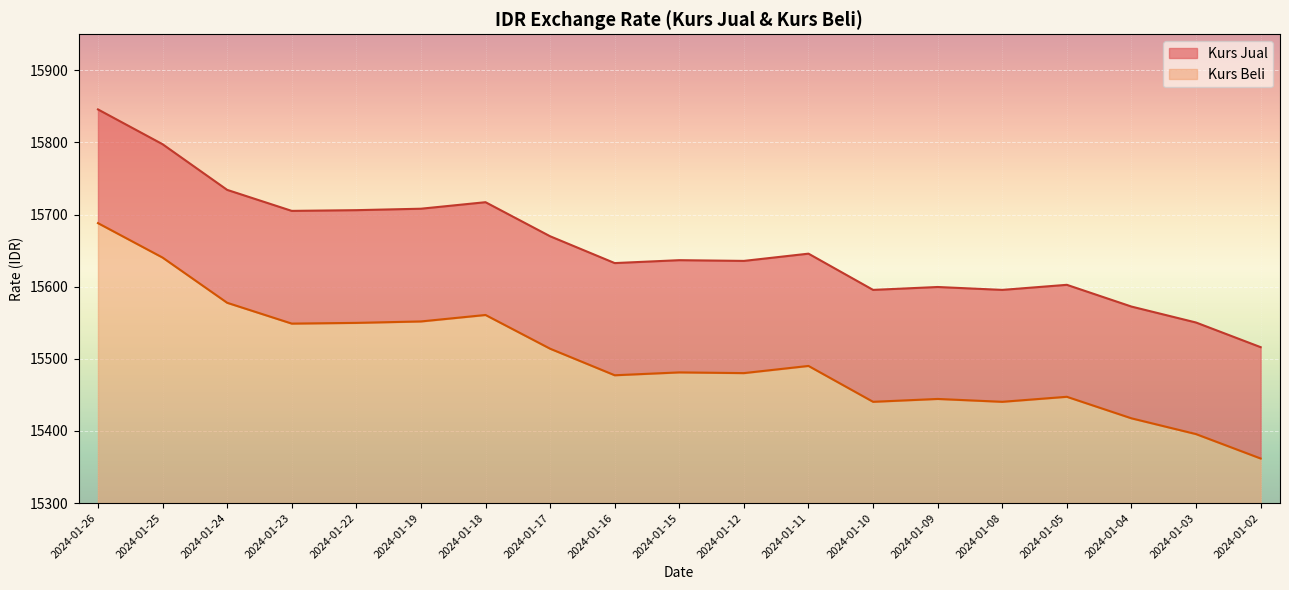

Reading left to right, list all the values displayed in this chart.

Kurs Jual: 15845.8	15797.6	15734.3	15705.1	15706.1	15708.1	15717.2	15670.0	15632.8	15636.8	15635.8	15645.8	15595.6	15599.6	15595.6	15602.6	15572.5	15550.4	15516.2
Kurs Beli: 15688.2	15640.4	15577.7	15548.9	15549.9	15551.9	15560.8	15514.0	15477.2	15481.2	15480.2	15490.2	15440.4	15444.4	15440.4	15447.4	15417.5	15395.6	15361.8